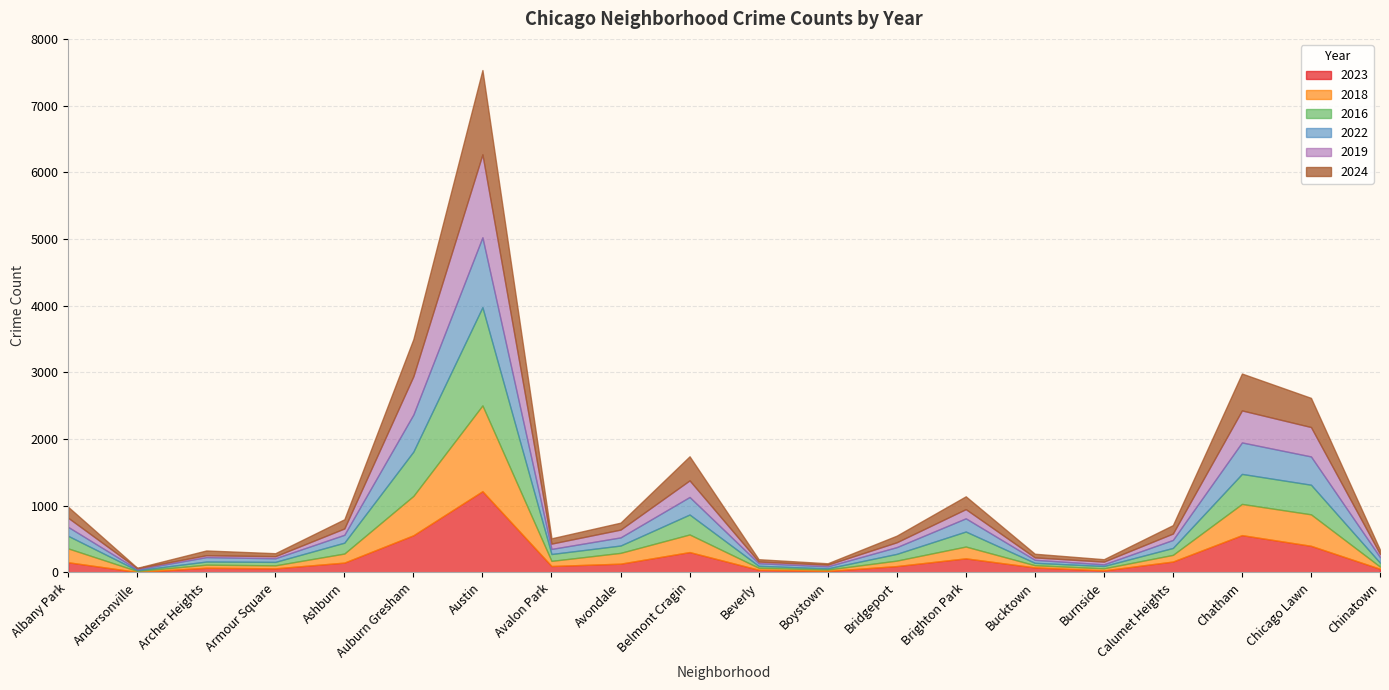

At which label does 2018 reach its peak?

Austin